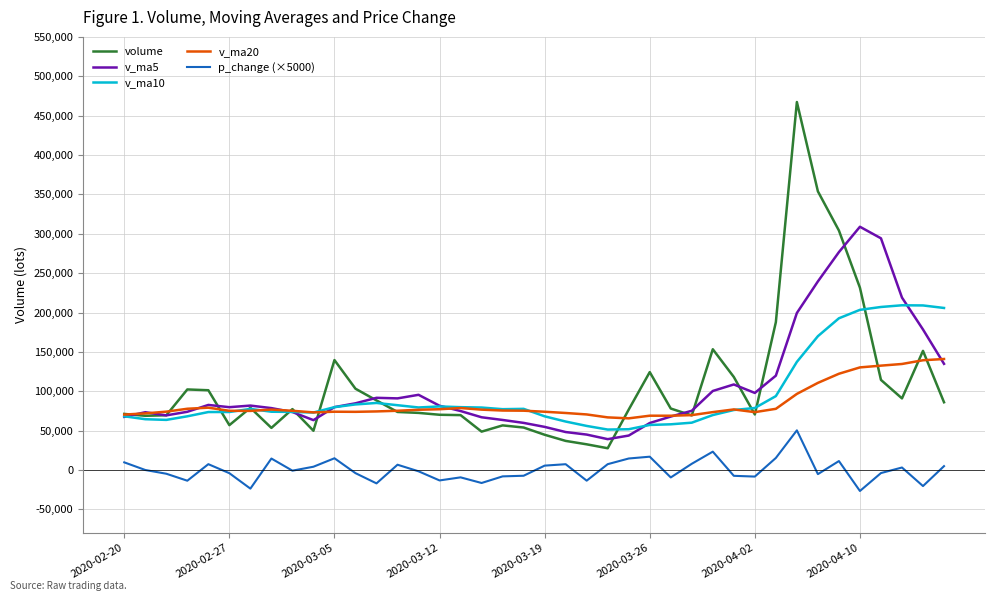

True or false: p_change (×5000) and v_ma10 intersect in this chart.

False